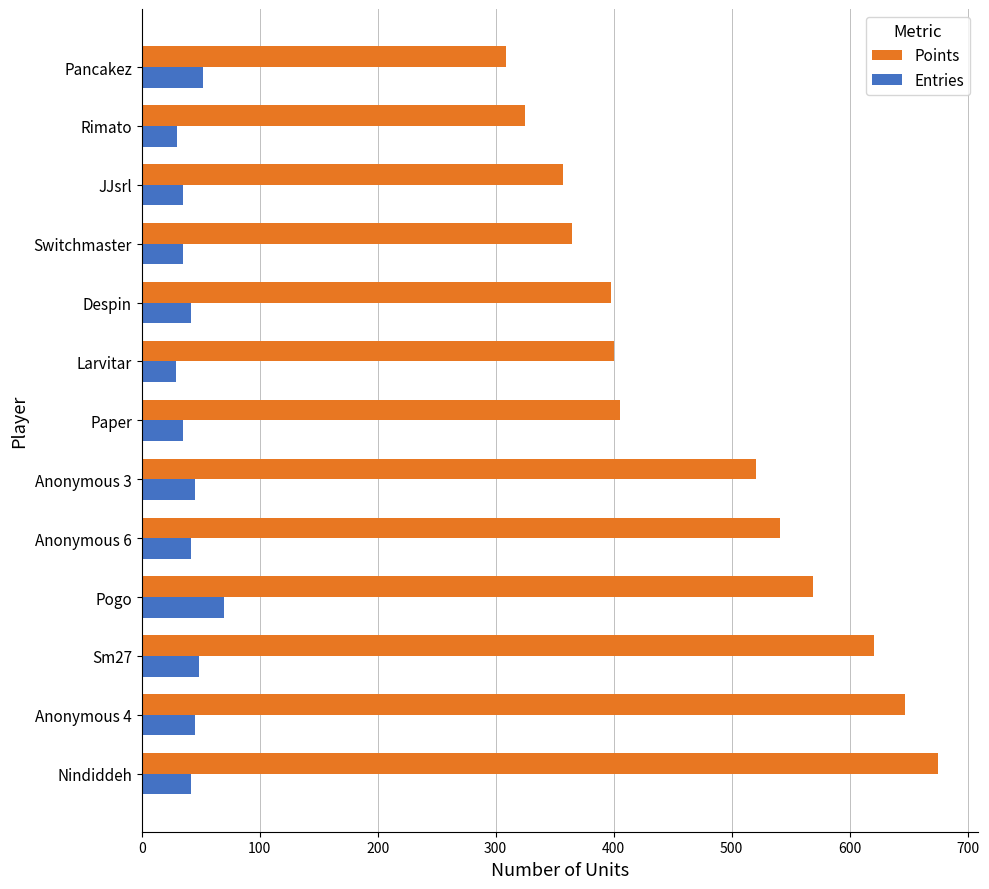

What is the difference between the maximum and minimum values in the Points series?

366